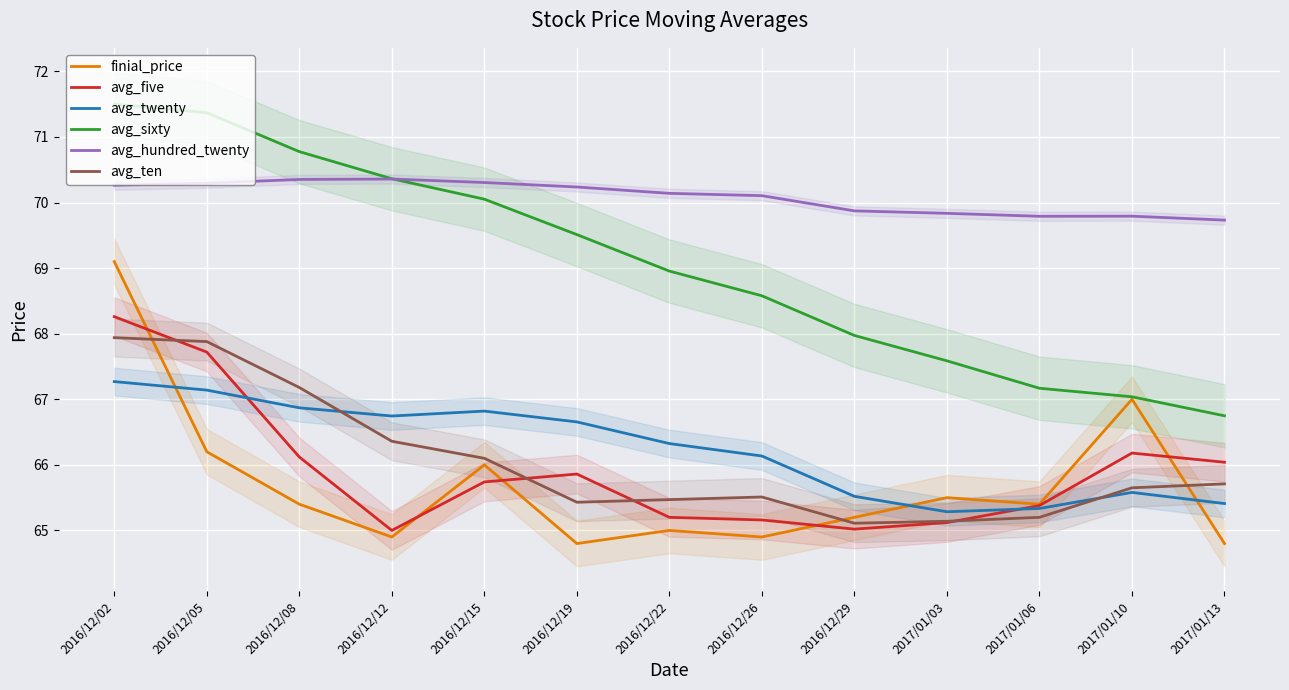

What is the minimum value for avg_sixty?

66.7